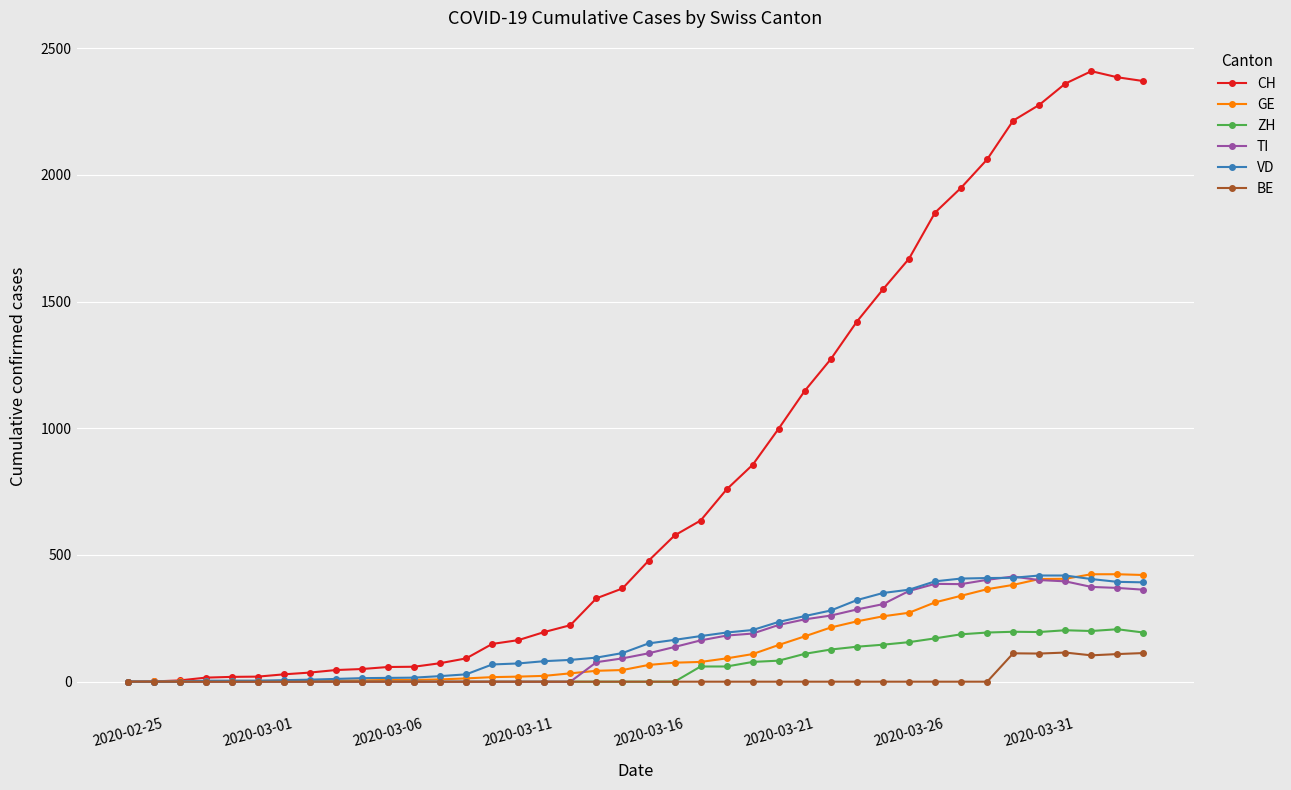

Which series has the widest spread of values?

CH